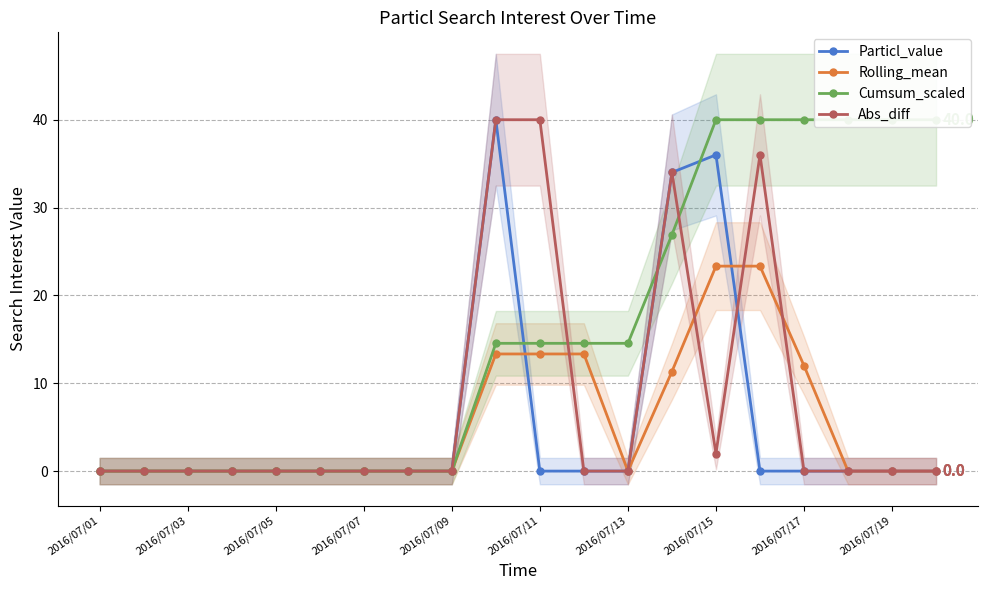

The value of Particl_value at 2016/07/19 is 0.0. True or false?

True